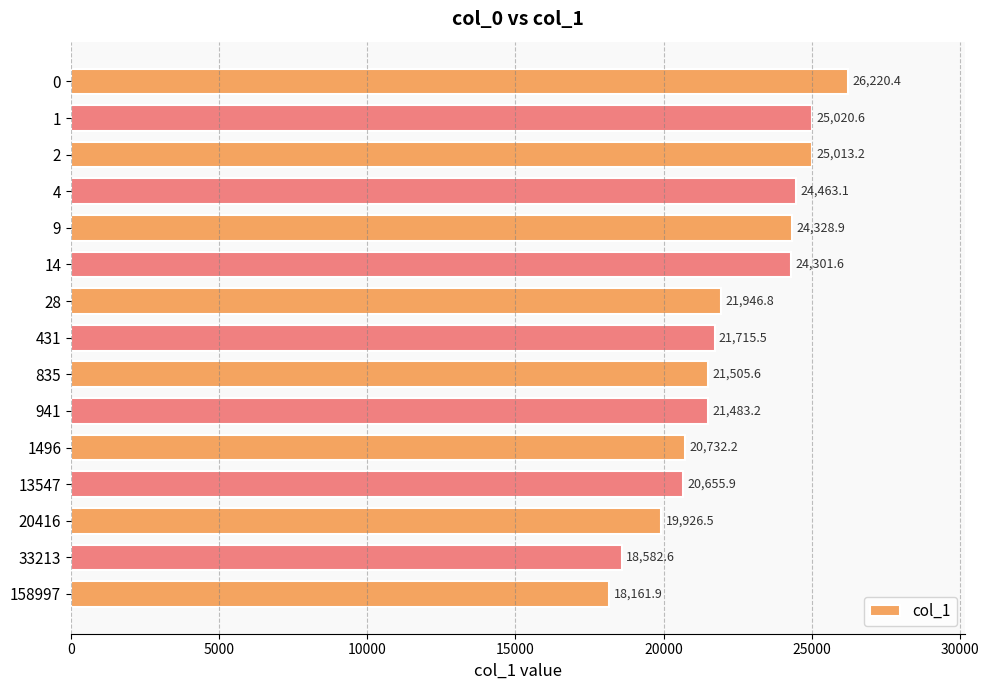

What is the value of the 5th bar from the top?

24328.9